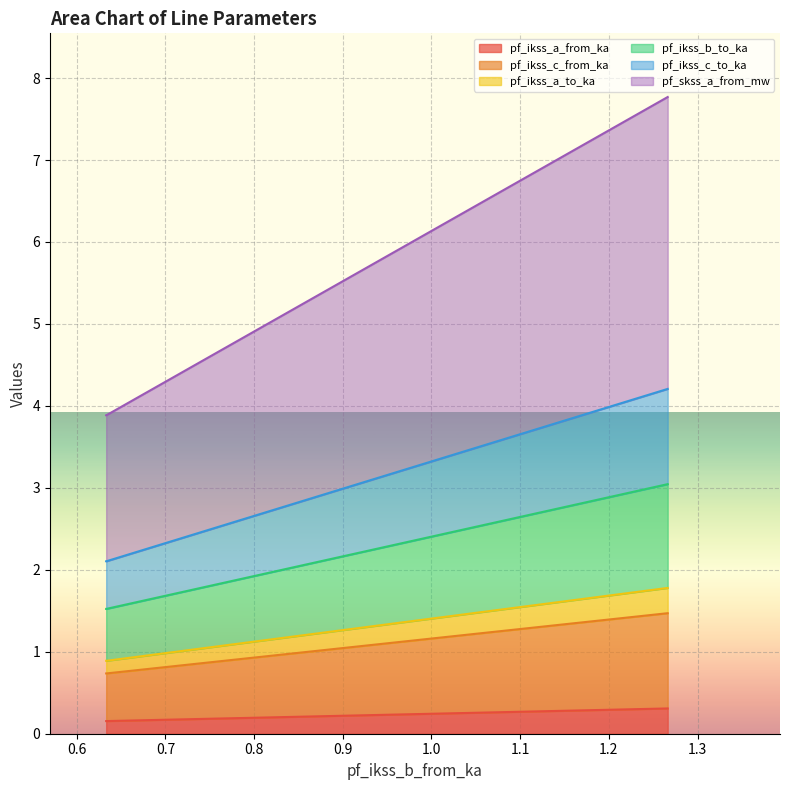

What is the difference between the maximum and minimum values in the pf_ikss_a_from_ka series?

0.2